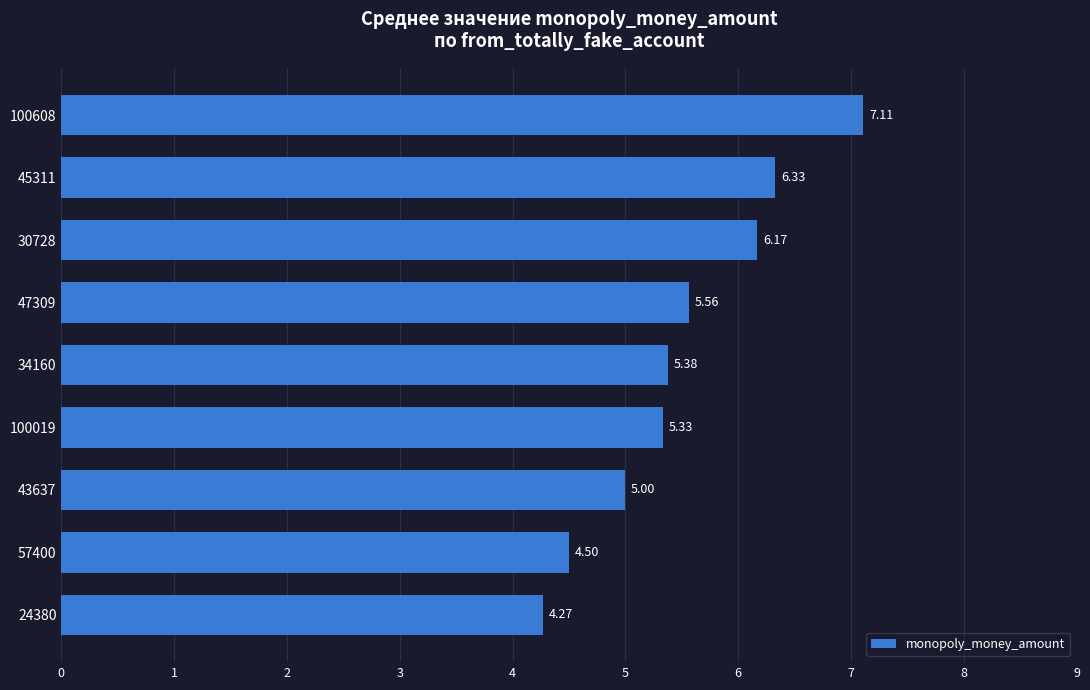

Which category has the highest value across all series?

100608